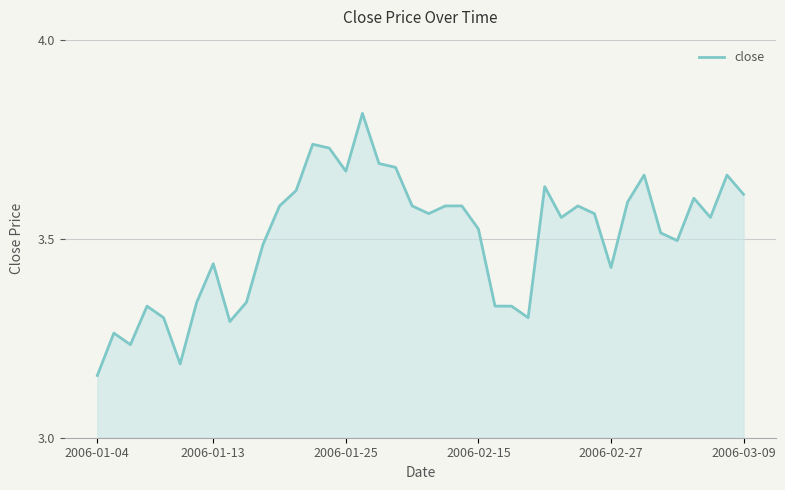

What is the difference between the maximum and minimum values?

0.7